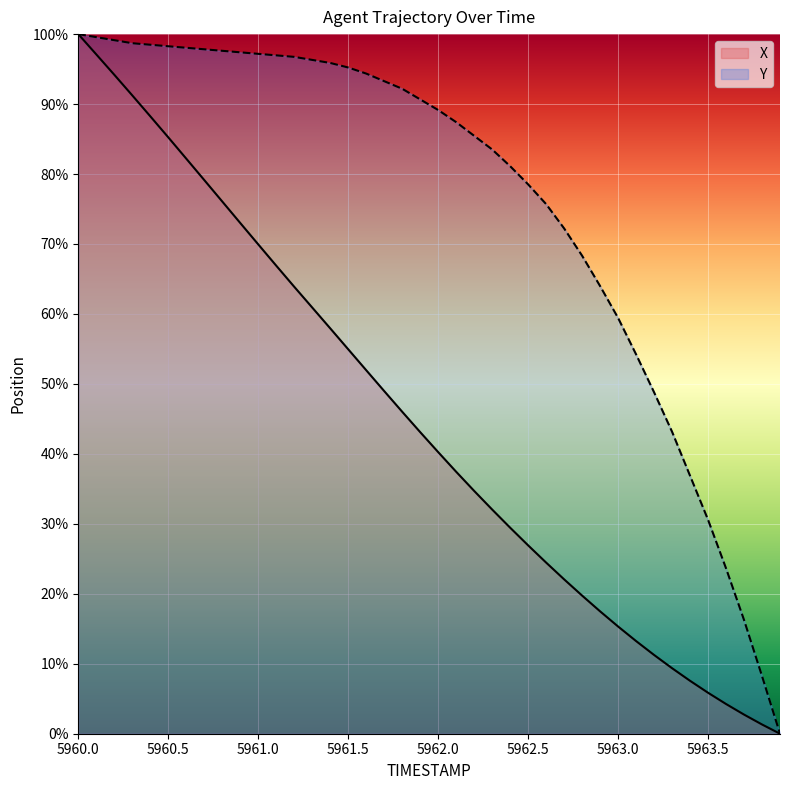

True or false: Y and X cross at least once.

False